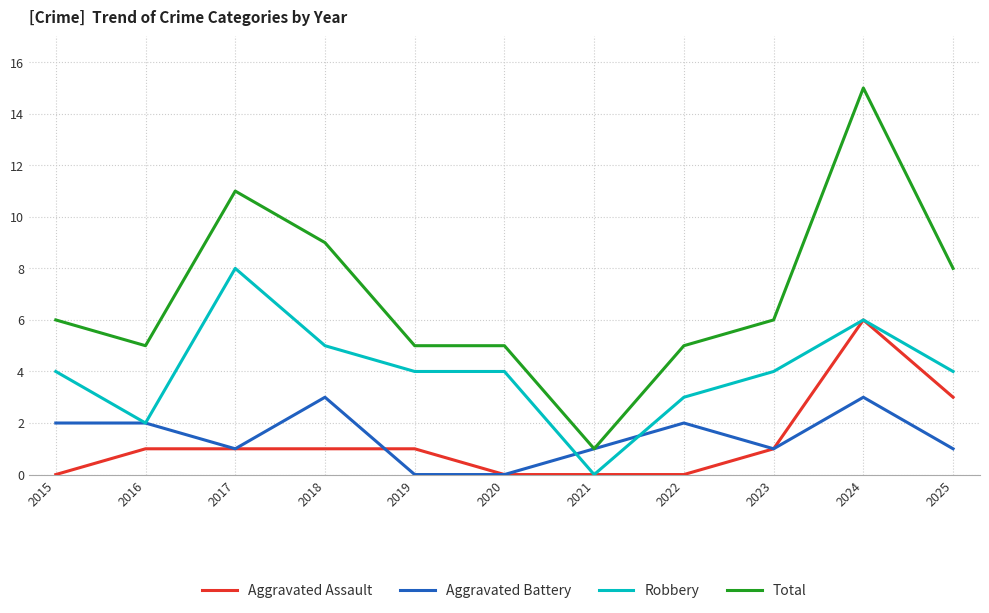

Is the value of Aggravated Battery at 2024 greater than the value of Aggravated Assault at 2015?

Yes